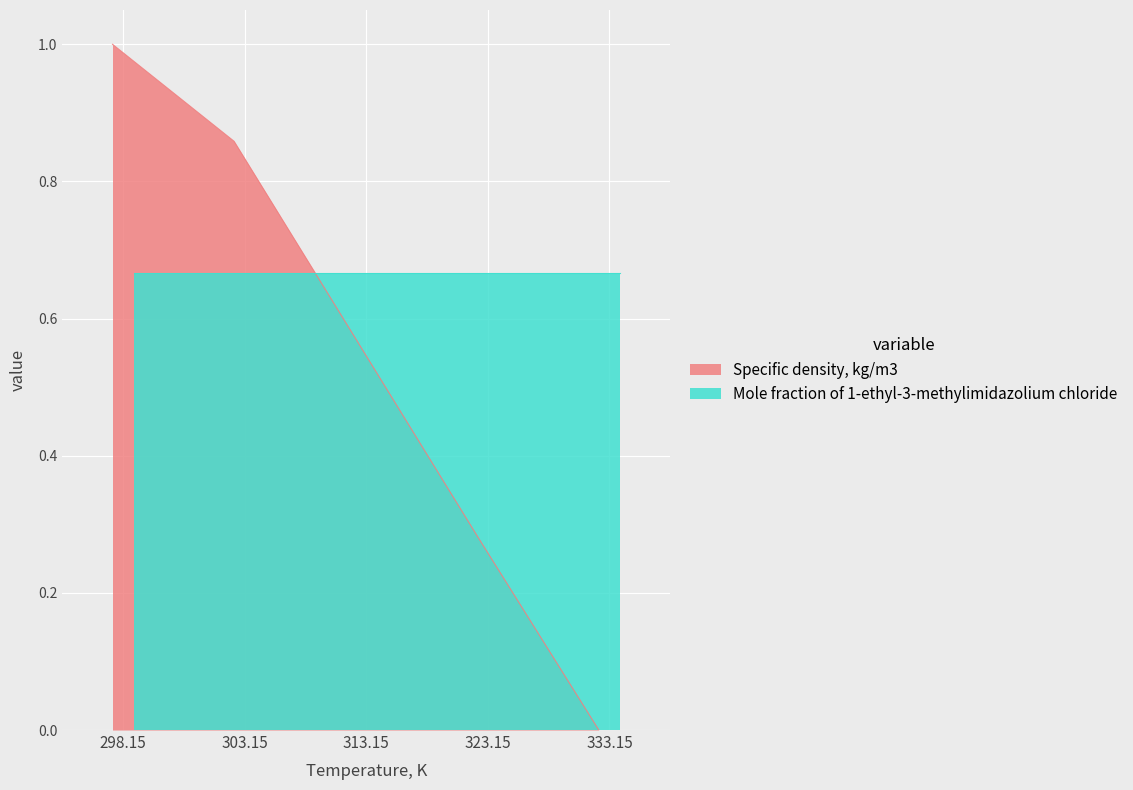

What is the highest value of the Specific density, kg/m3 series?

1.0